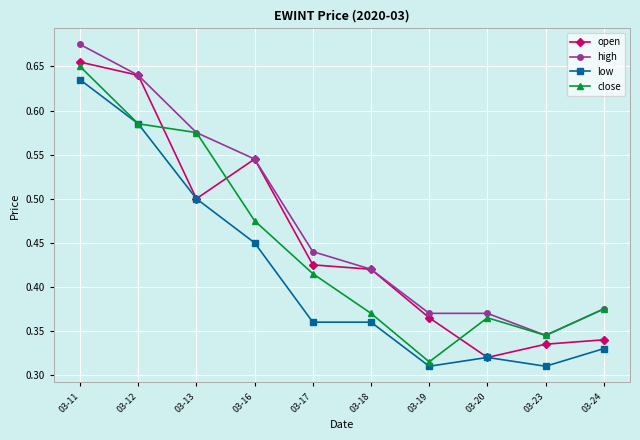

True or false: open has more than 2 interior local peaks.

False